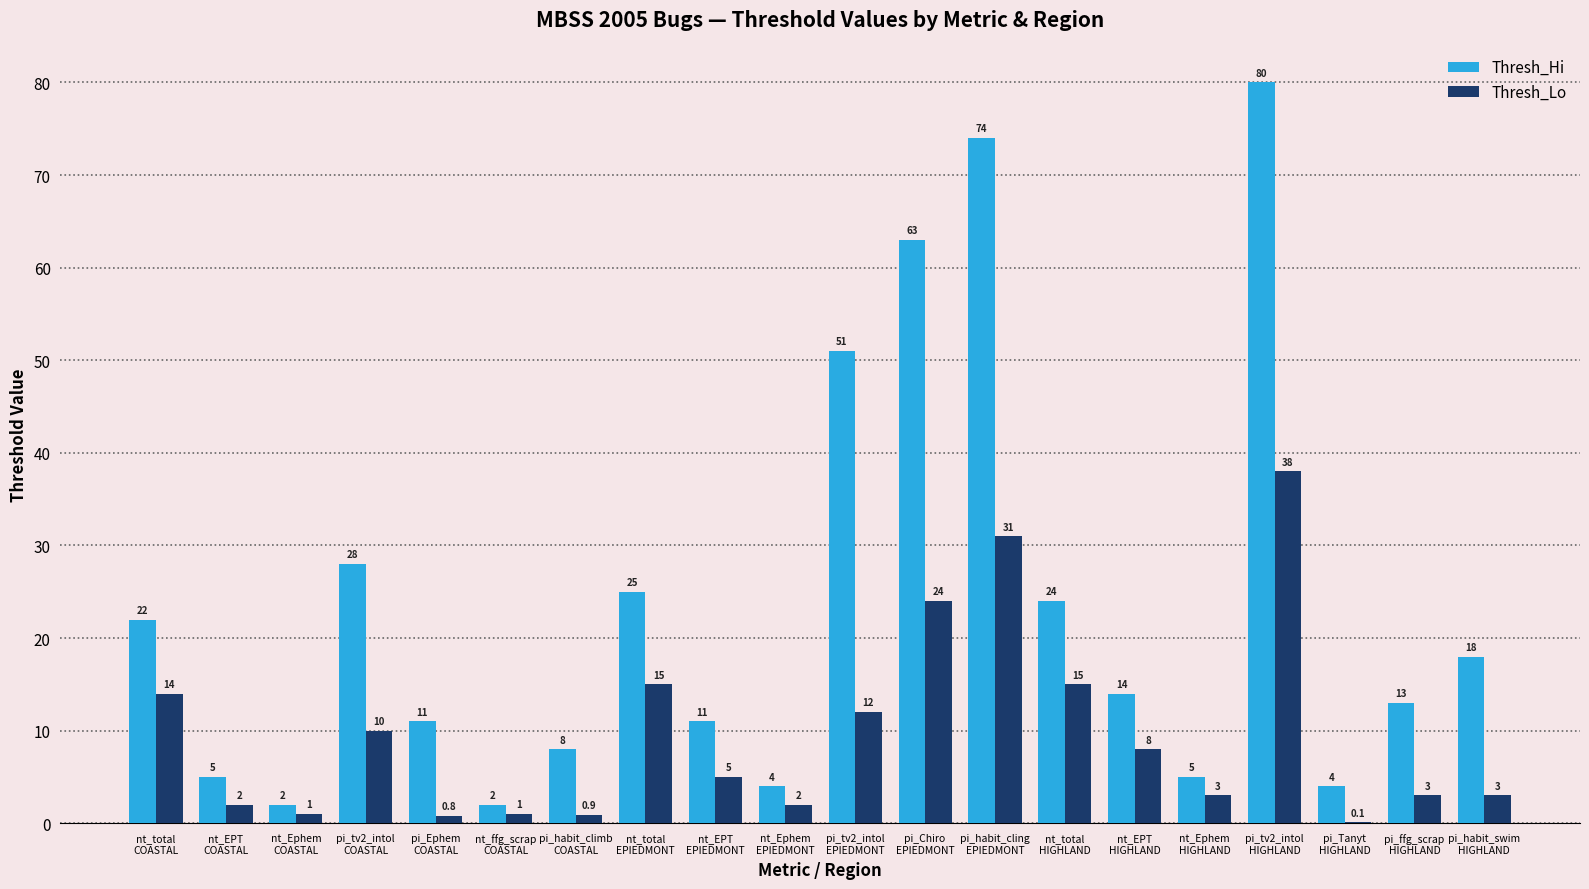

The Thresh_Hi series shows 80.0 at pi_tv2_intol
HIGHLAND. True or false?

True